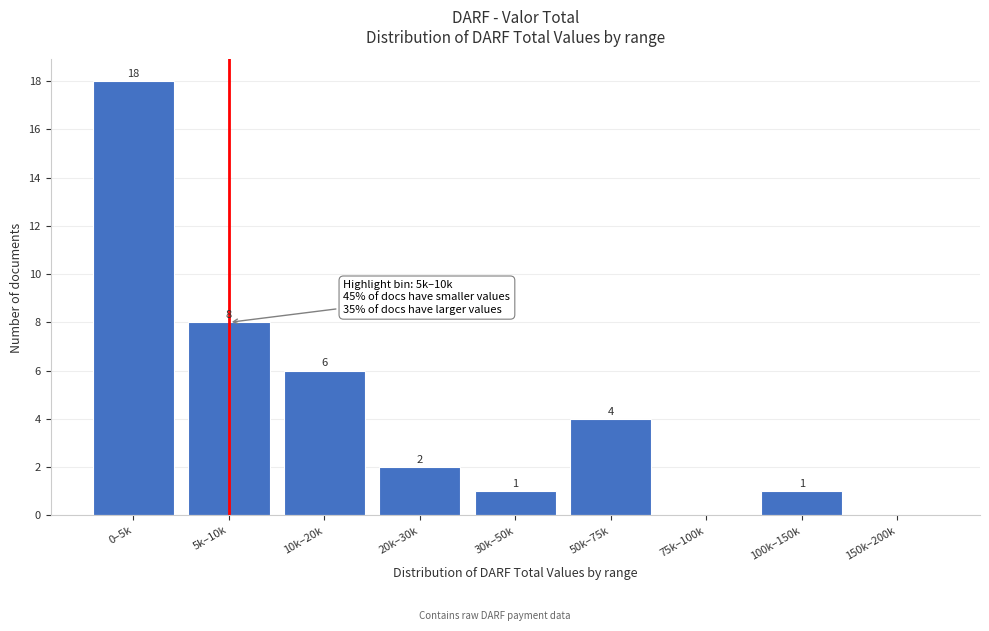

Reading left to right, extract all data points from this chart.

0–5k=18	5k–10k=8	10k–20k=6	20k–30k=2	30k–50k=1	50k–75k=4	75k–100k=0	100k–150k=1	150k–200k=0